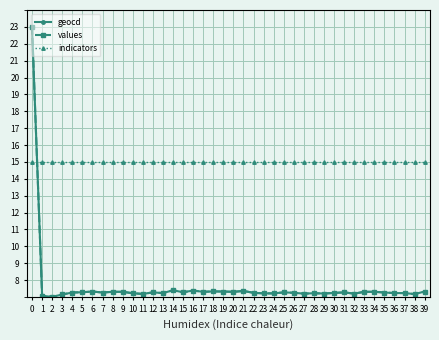

The geocd series shows 7.2 at 10. True or false?

True